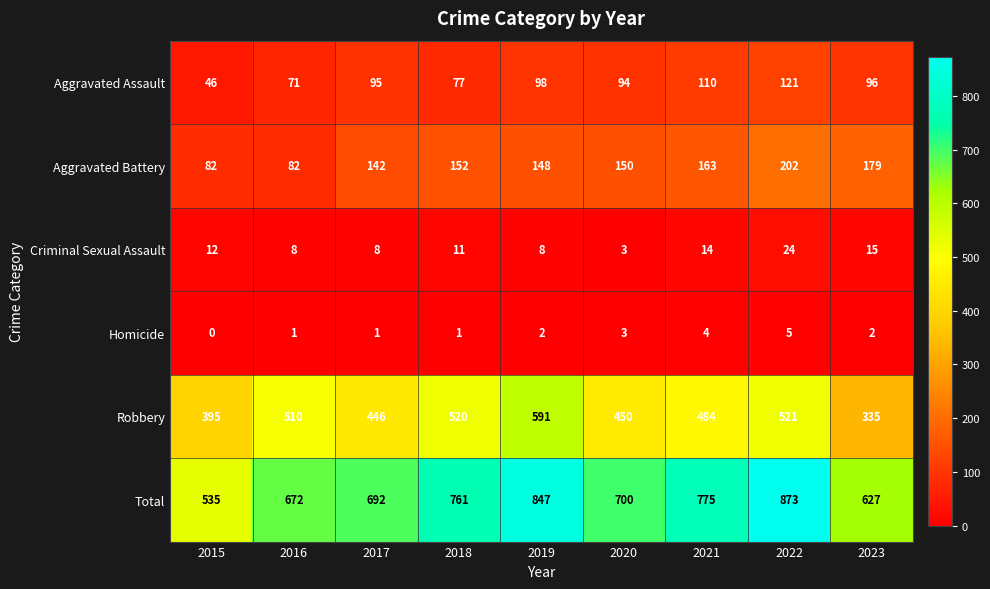

What is the difference between the second highest and minimum values in the Total series?

312